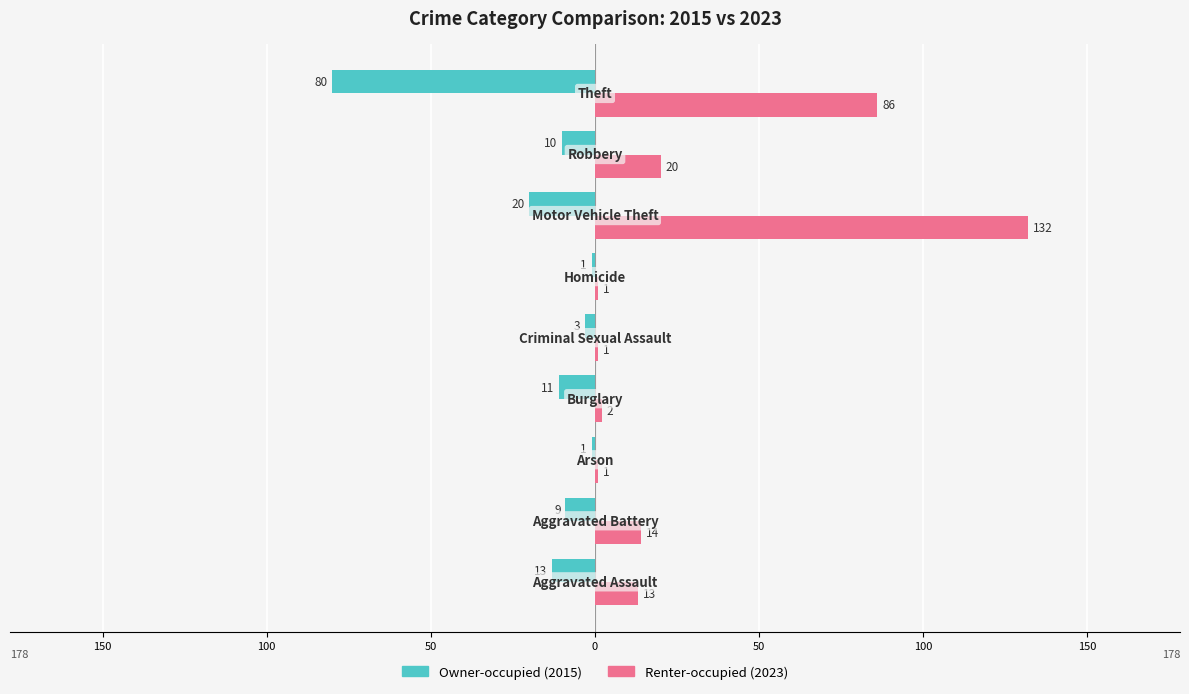

What are all the series names shown in the legend?

Owner-occupied (2015), Renter-occupied (2023)